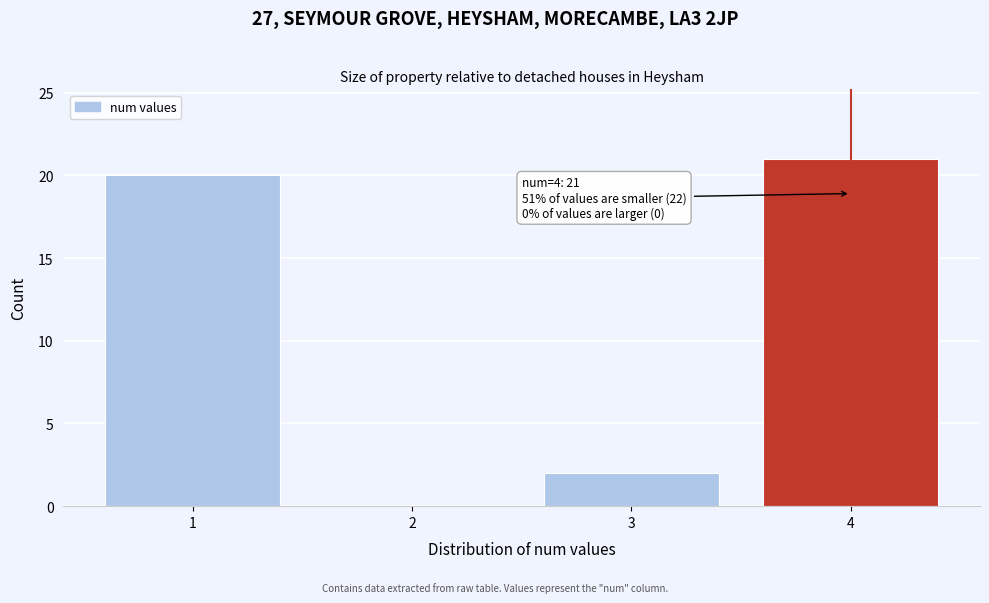

Reading left to right, extract all data points from this chart.

1=20	2=0	3=2	4=21